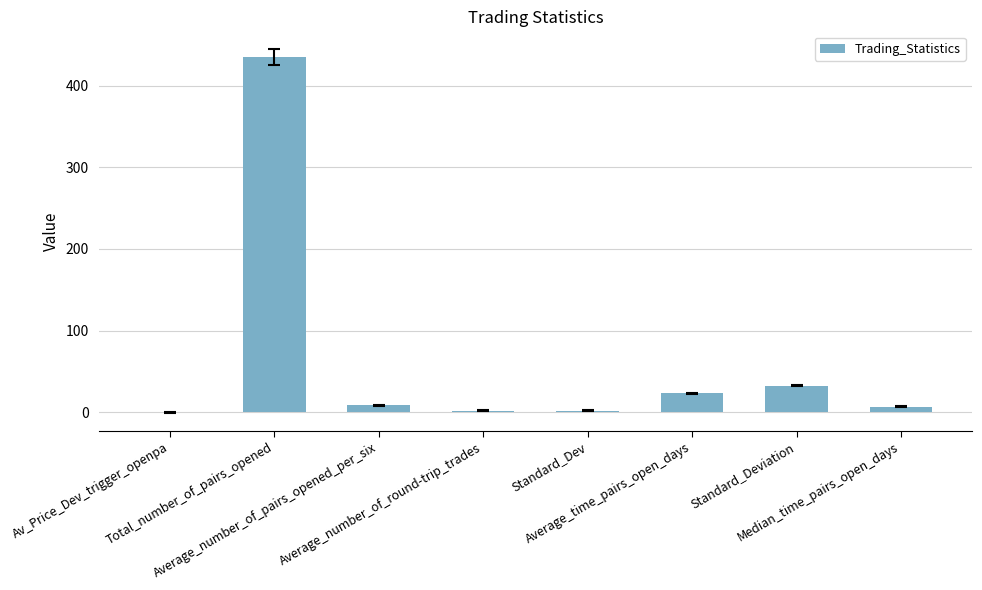

What is the sum of all values?

510.5